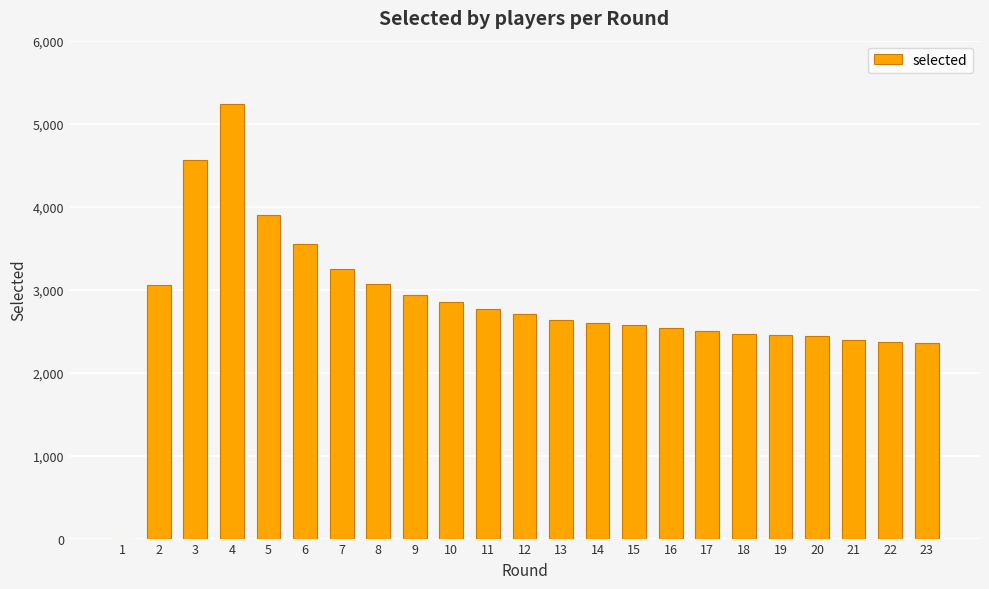

The chart shows a value of 0 at 1. True or false?

True